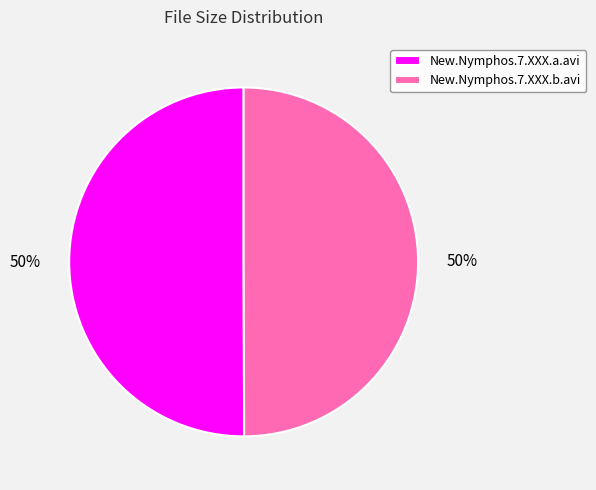

What percentage is the New.Nymphos.7.XXX.a.avi slice, to the nearest percent?

50%